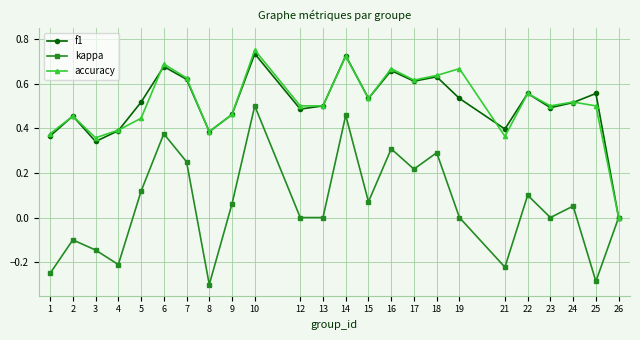

Where is the first local minimum for f1?

3